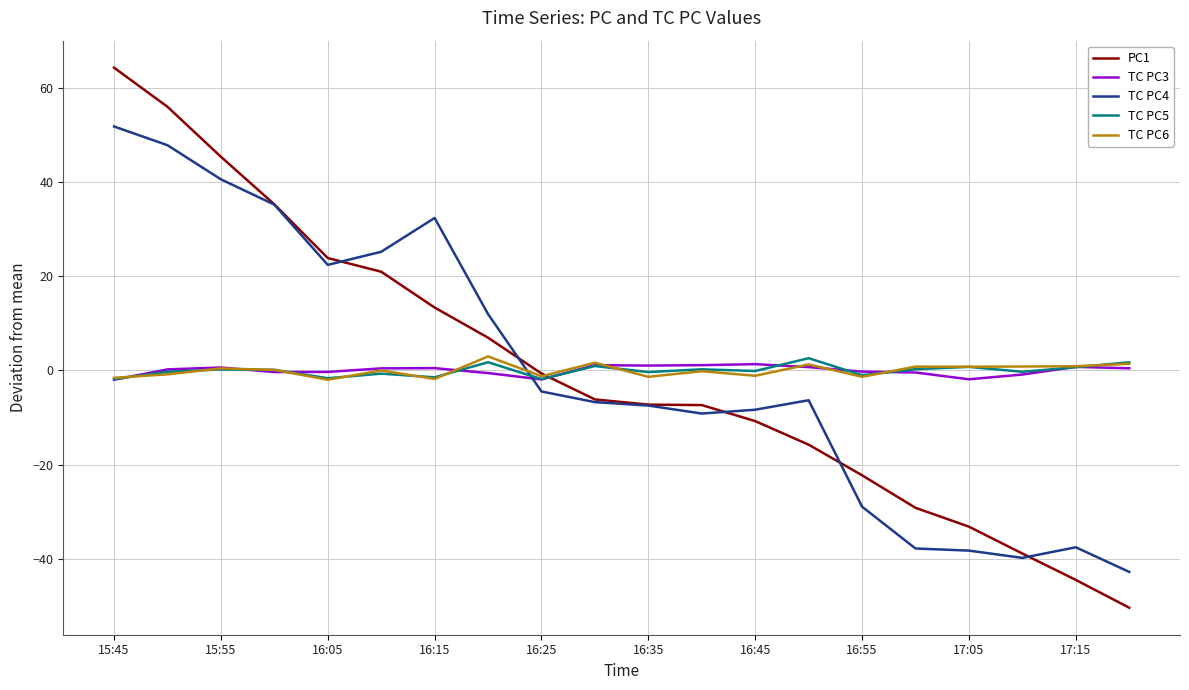

What is the smallest value displayed?

-50.3